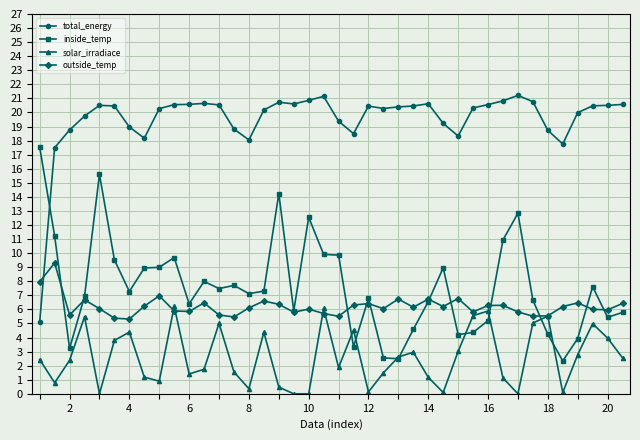

How many distinct data groups are displayed?

4